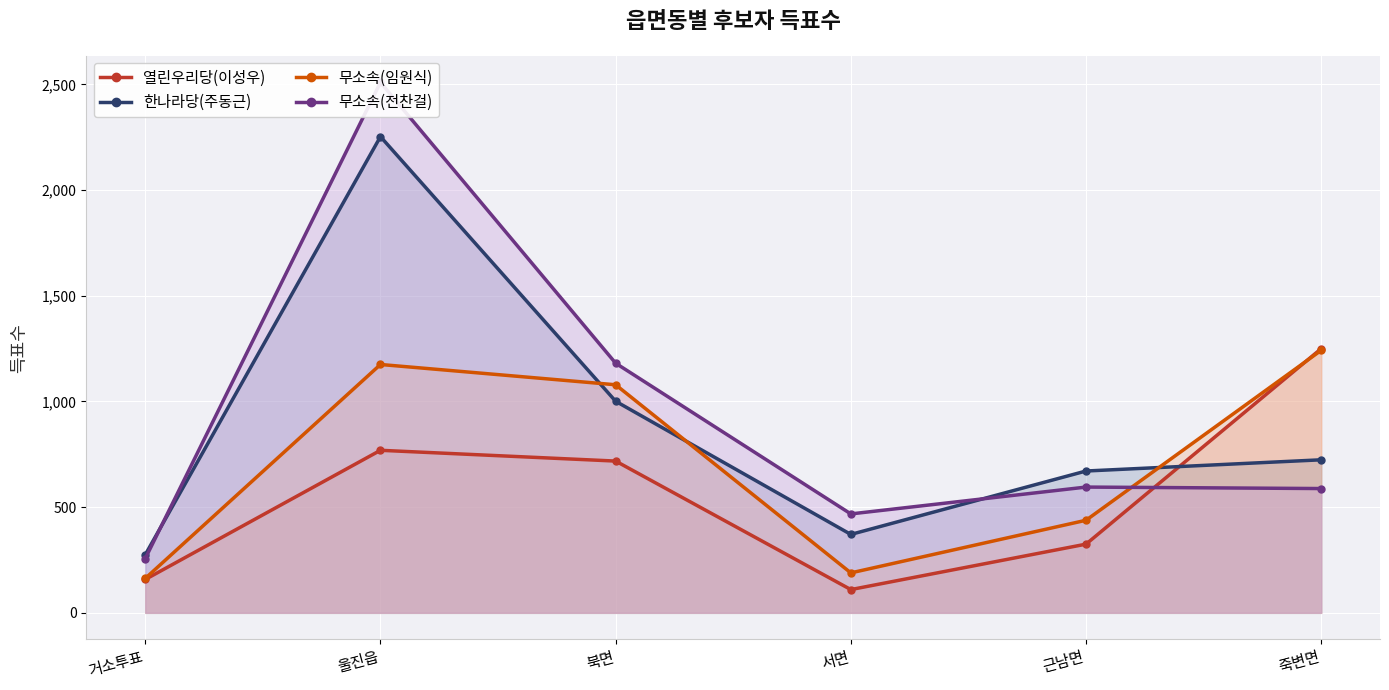

At 근남면, list the series in order from largest to smallest.

한나라당(주동근), 무소속(전찬걸), 무소속(임원식), 열린우리당(이성우)